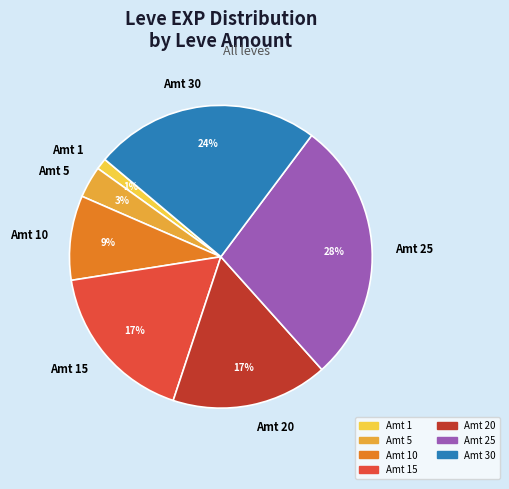

Is the sum of Amt 25 and Amt 30 greater than half?

Yes